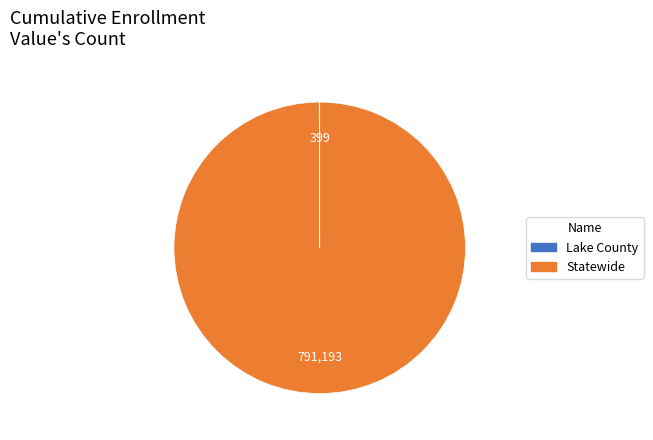

The Statewide slice represents 100% of the pie. True or false?

True